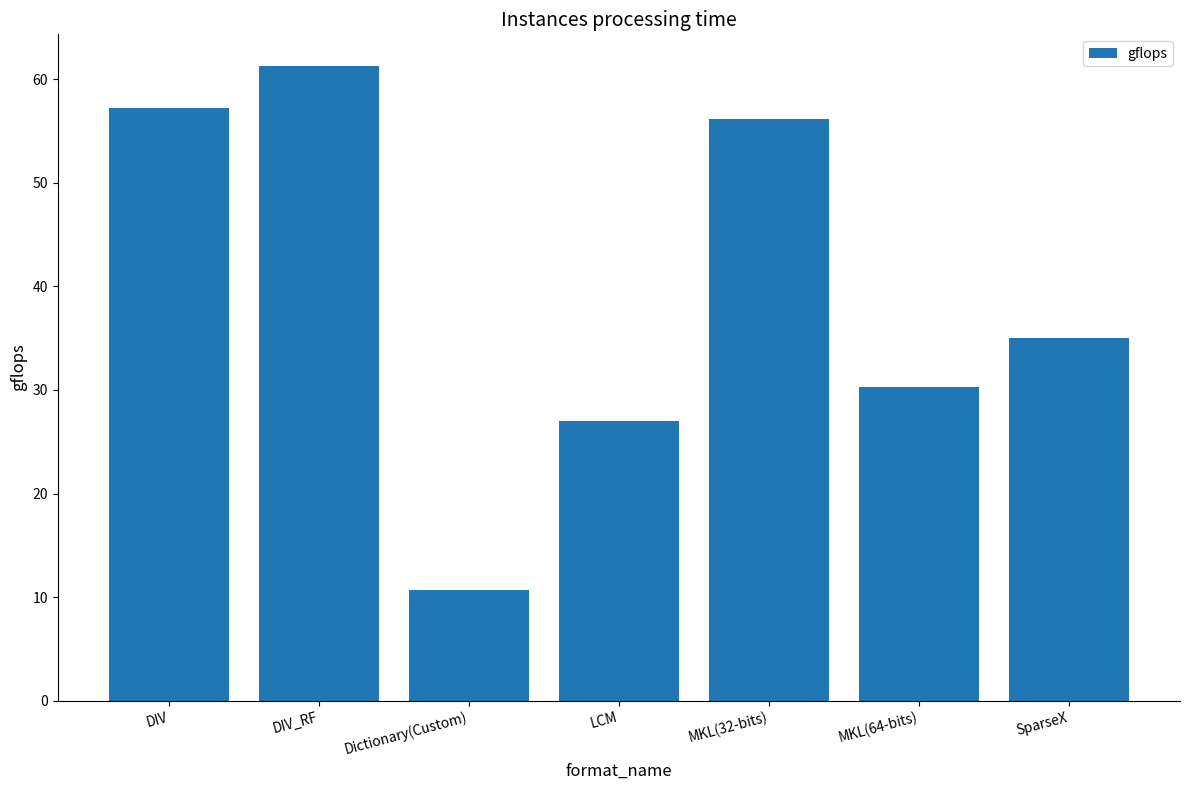

How many bars are there in total?

7